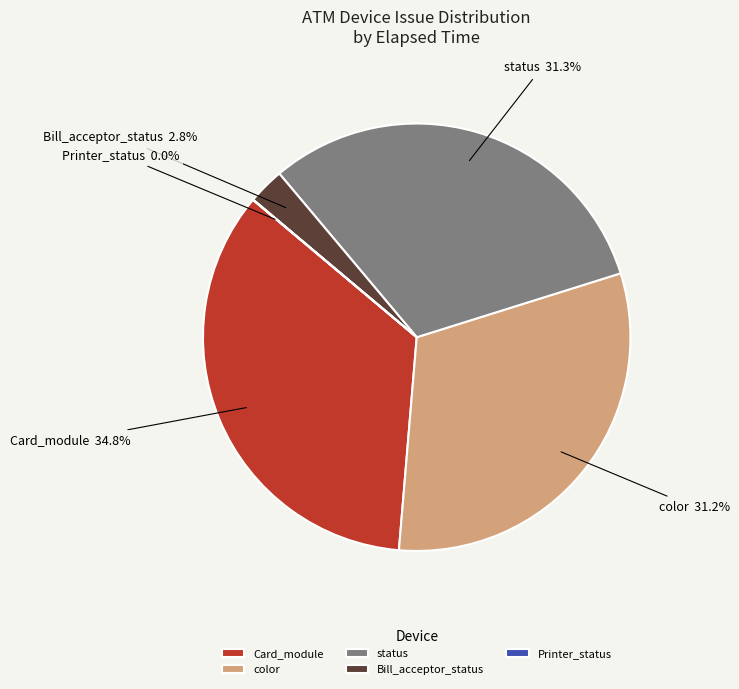

To the nearest percent, what percentage of the pie is Card_module?

35%